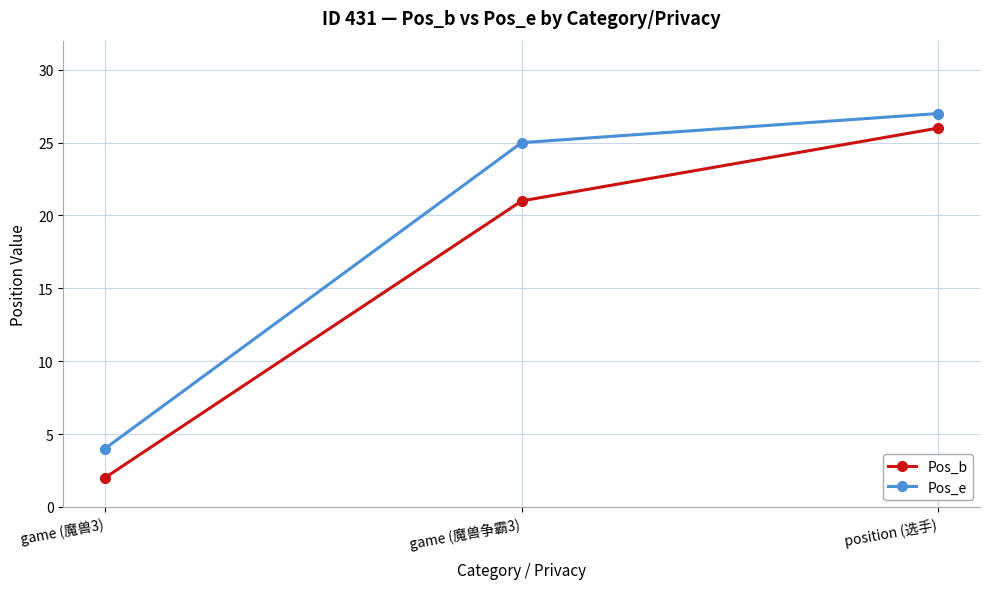

How many data points in Pos_e are less than 25?

1